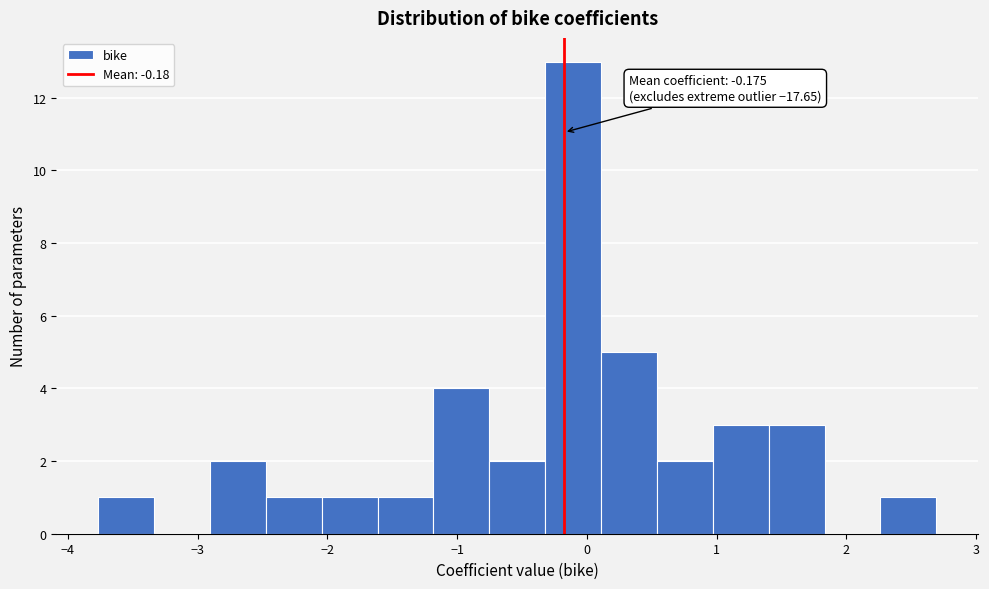

Over which range of the x-axis is the bar tallest?

-0.3 to 0.1